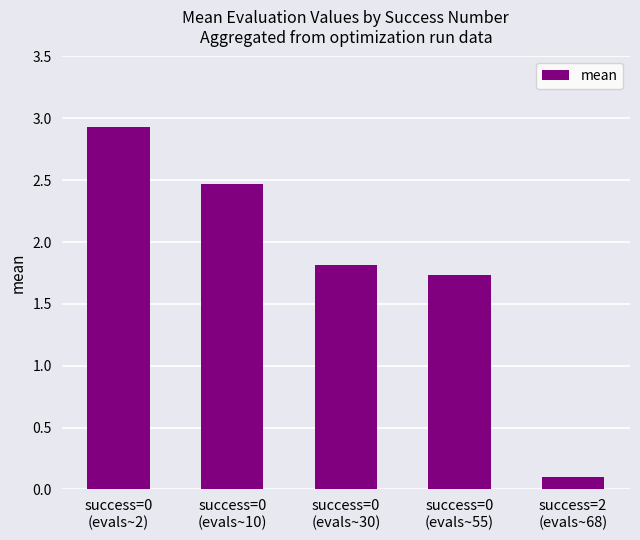

List the labels in order of value, smallest first.

success=2
(evals~68), success=0
(evals~55), success=0
(evals~30), success=0
(evals~10), success=0
(evals~2)